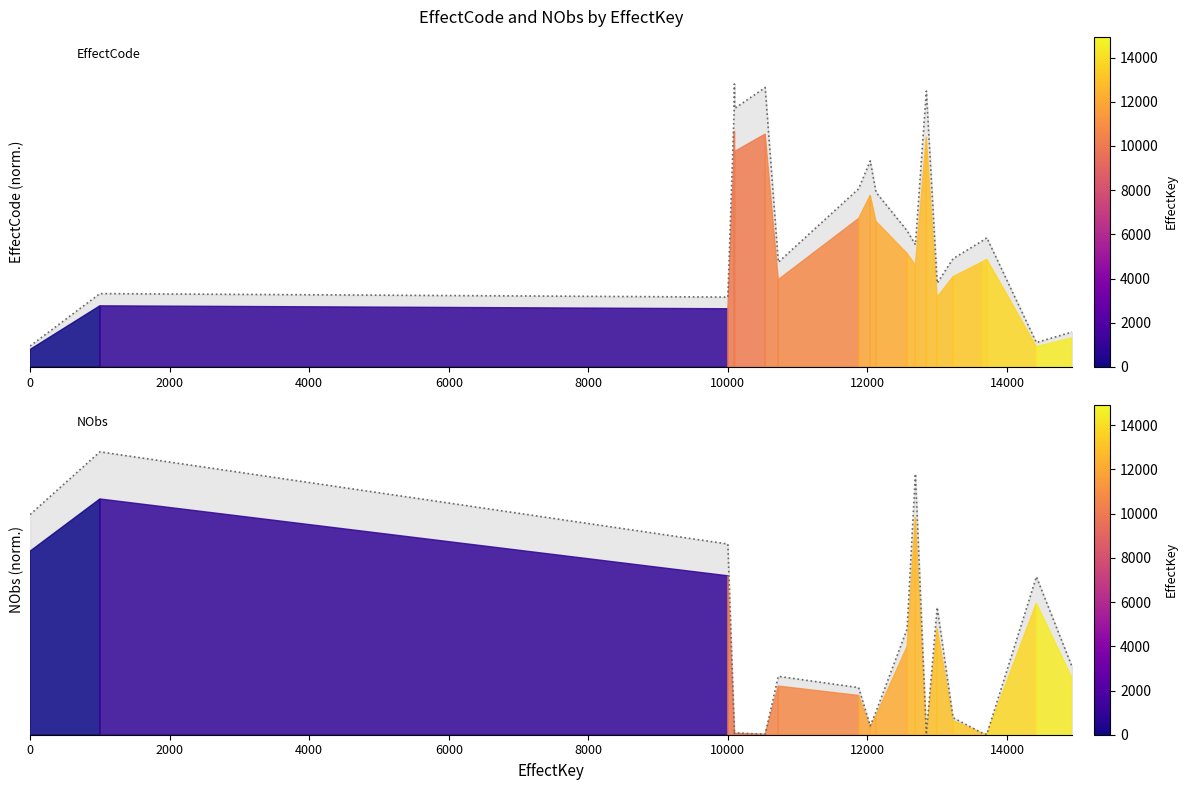

Which has a higher value, 10000 or 10094?

10094